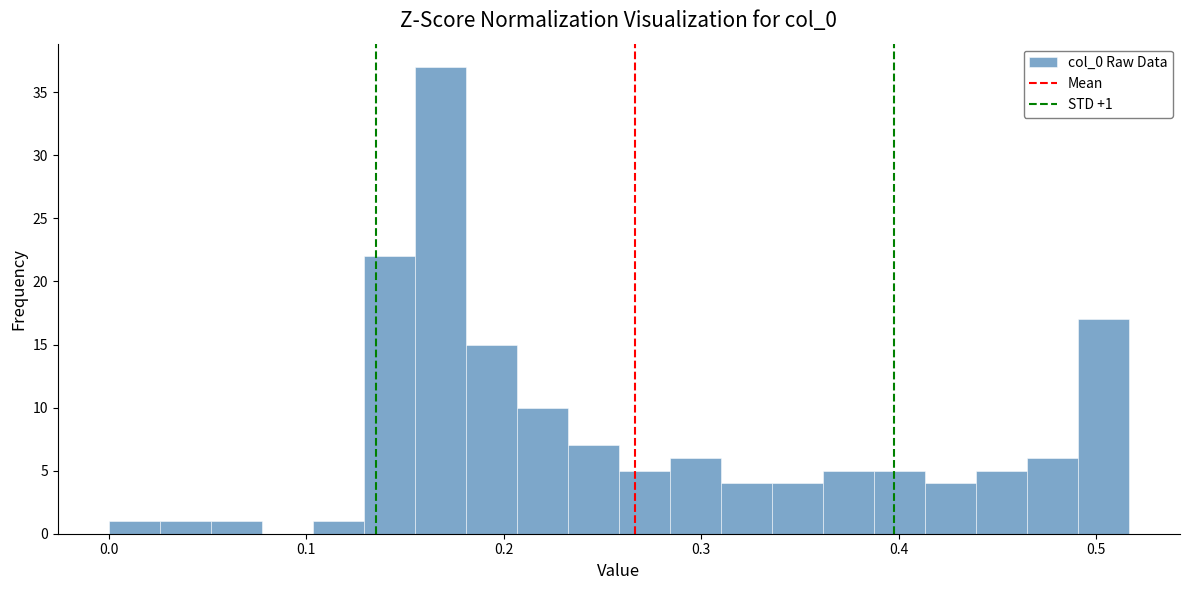

Read against the x-axis, roughly where is the centre of the tallest bar?

0.17